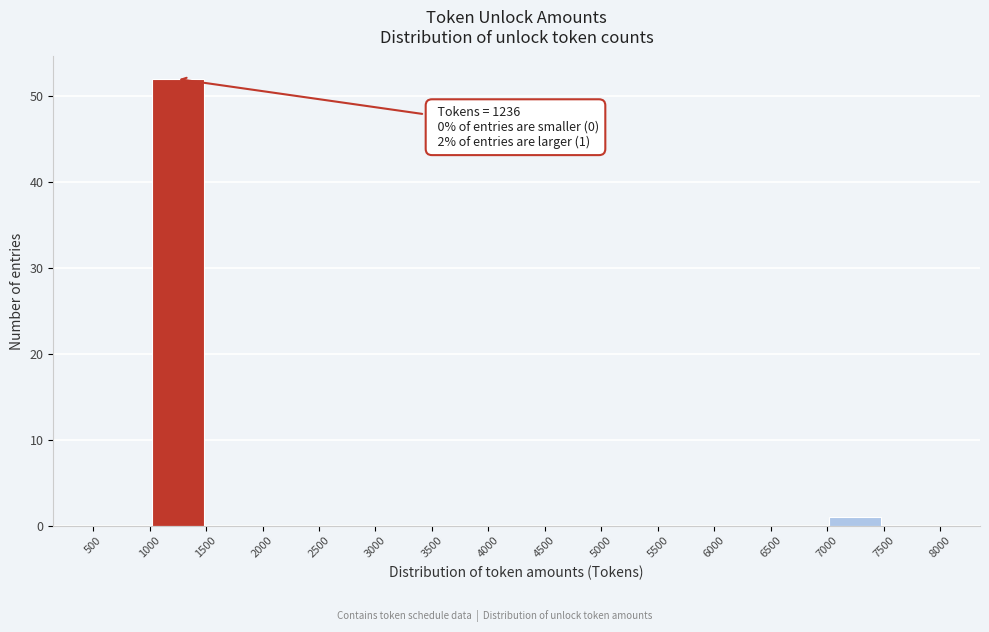

Over which range of the x-axis is the bar tallest?

1000 to 1500